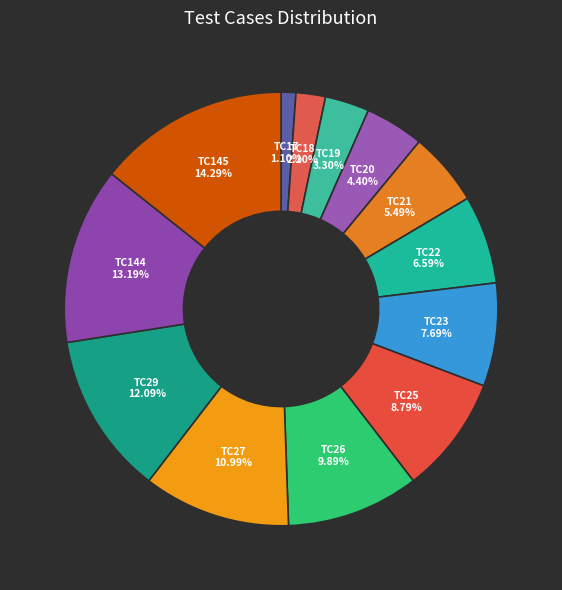

Count the number of slices in the pie.

13